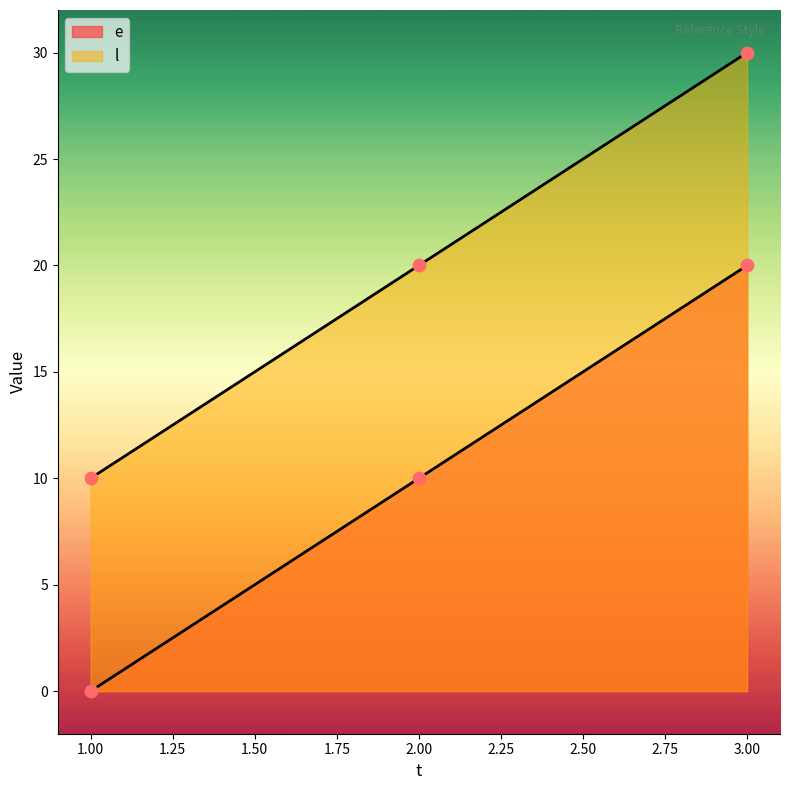

At which category is the sum across all series the highest?

3